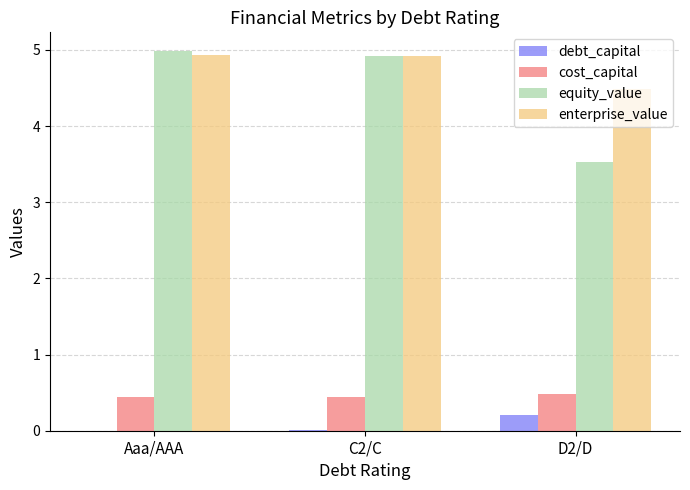

What is the sum of the enterprise_value values at C2/C and D2/D?

9.4